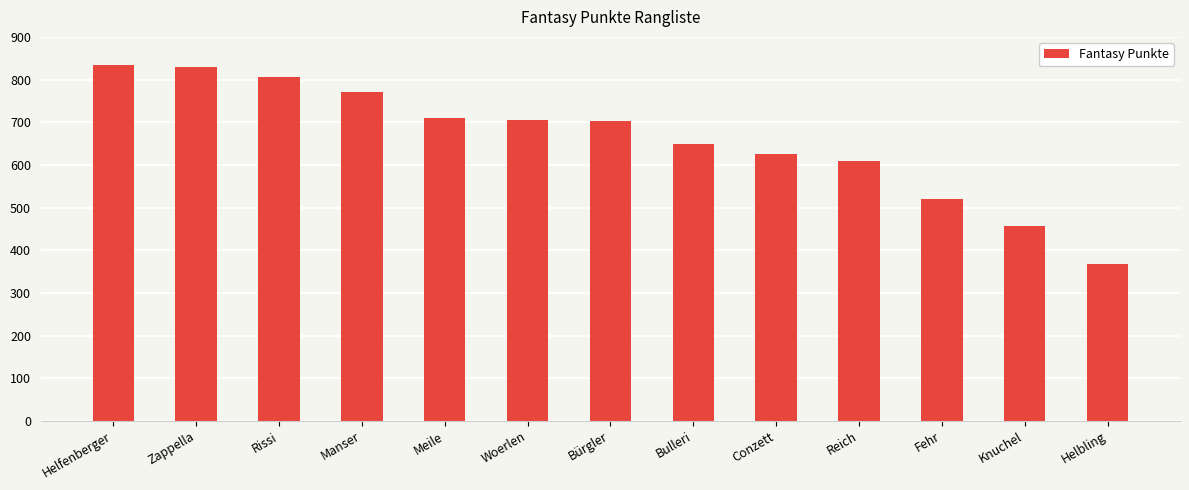

The chart shows a value of 199 at Meile. True or false?

False